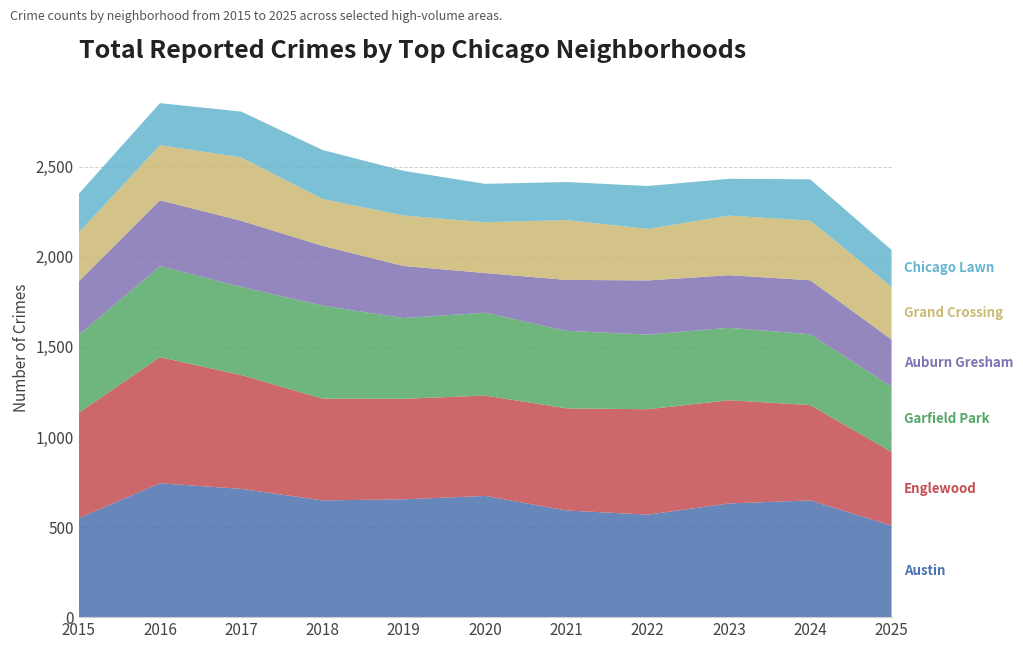

Reading left to right, list all the values displayed in this chart.

Austin: 549	743	712	648	654	673	592	569	631	648	508
Englewood: 585	700	632	565	558	557	567	585	573	529	409
Garfield Park: 432	505	489	516	448	460	430	414	402	393	362
Auburn Gresham: 298	366	367	332	289	220	283	301	292	300	262
Grand Crossing: 270	306	352	260	280	282	332	286	331	331	292
Chicago Lawn: 215	233	254	272	248	213	211	238	204	229	205